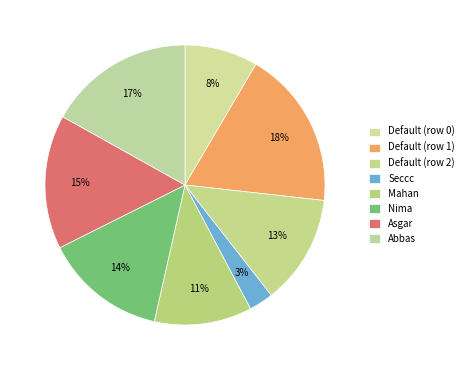

To the nearest percent, what percentage of the pie is Default (row 2)?

13%